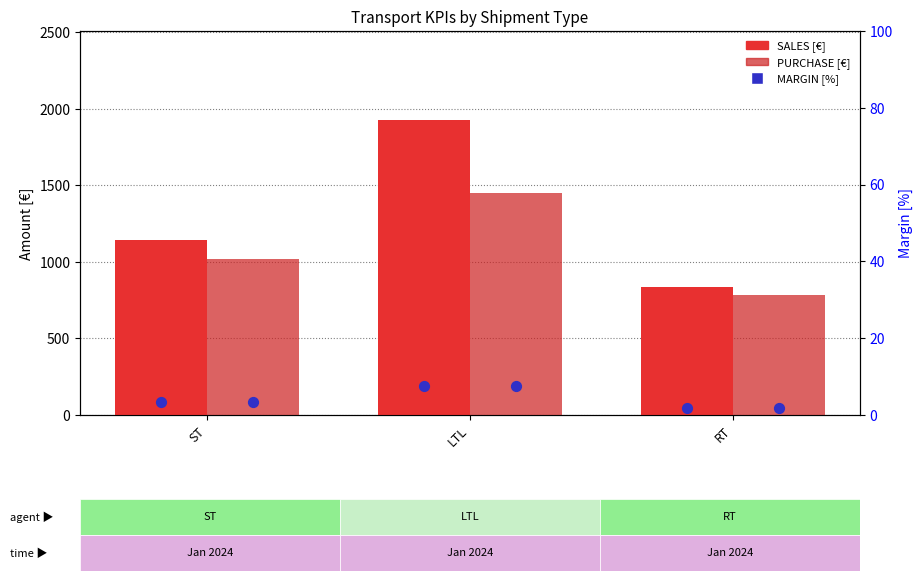

What are all the series names shown in the legend?

SALES [€], PURCHASE [€], MARGIN [%]